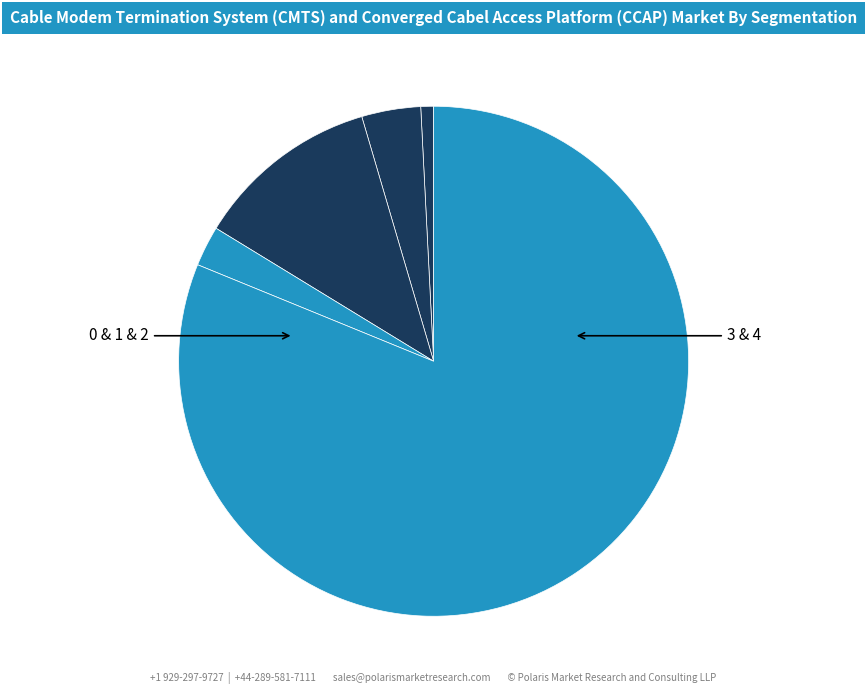

Count the number of slices in the pie.

5